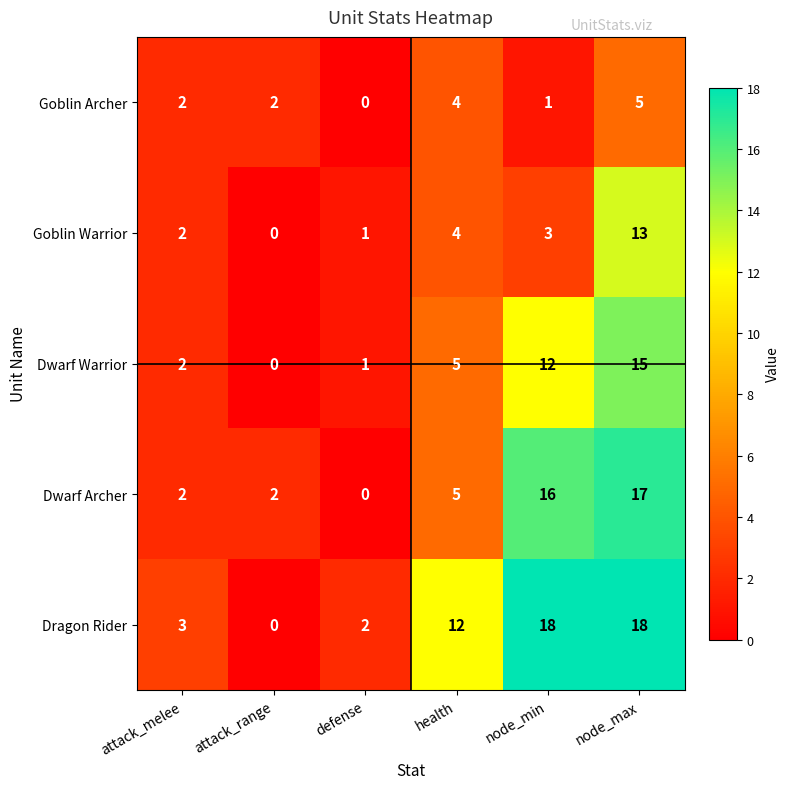

At which label is Dragon Rider closest to 9?

health